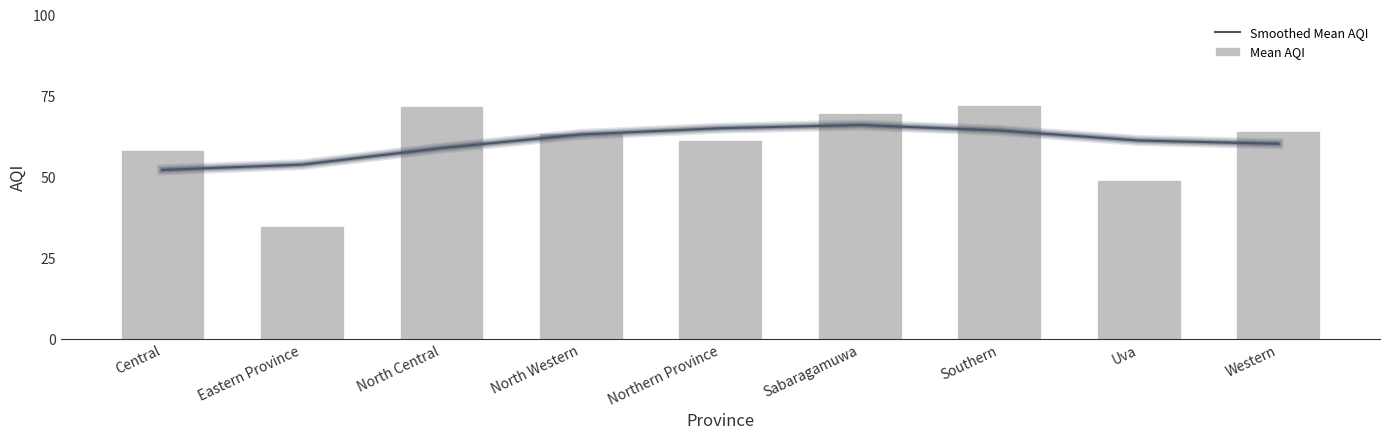

Rank the series by their maximum value, from highest to lowest.

Mean AQI, Smoothed Mean AQI